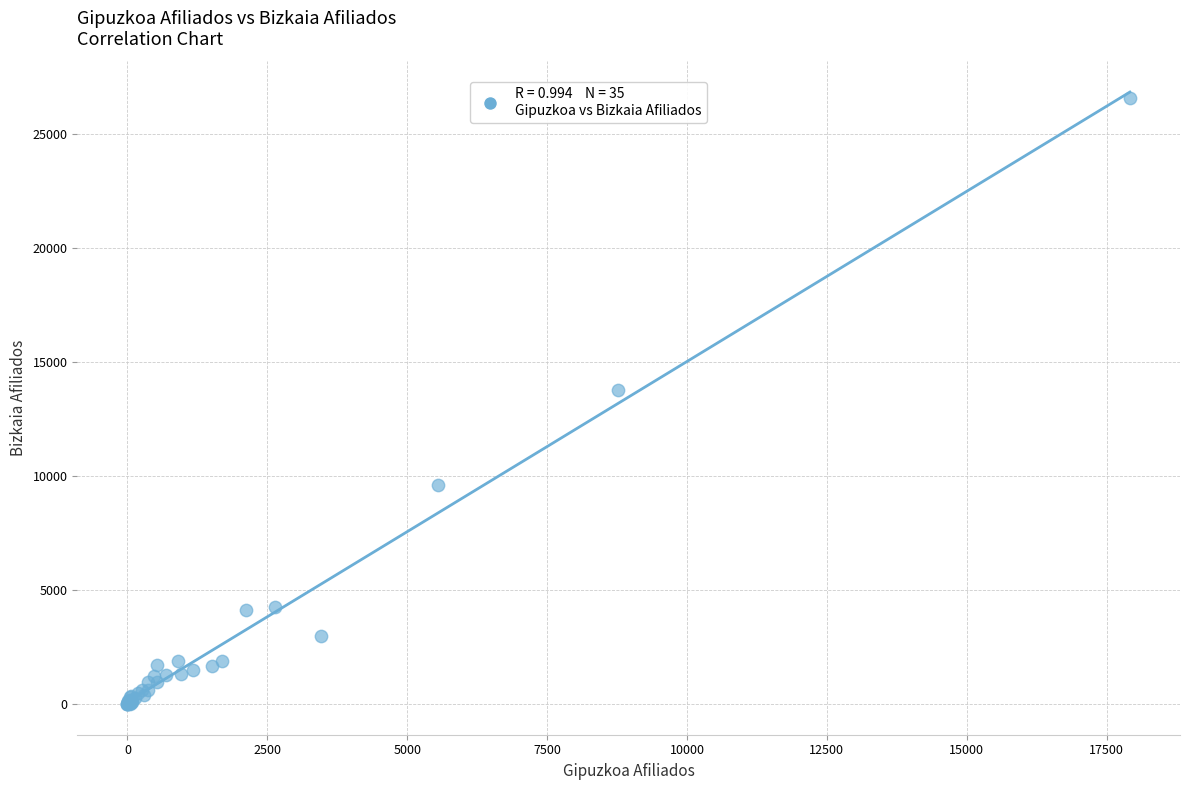

What Y value in the scatter plot is closest to 13284?

13749